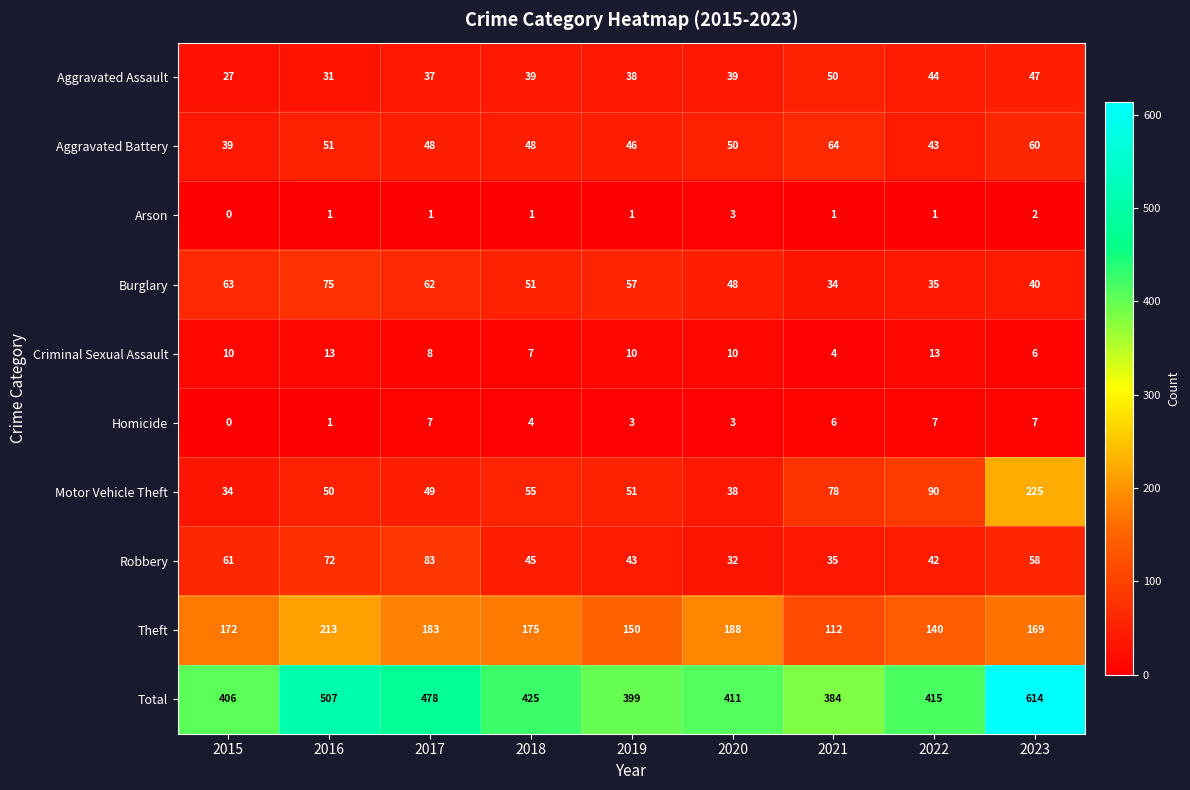

At how many categories does at least one series exceed 364?

9